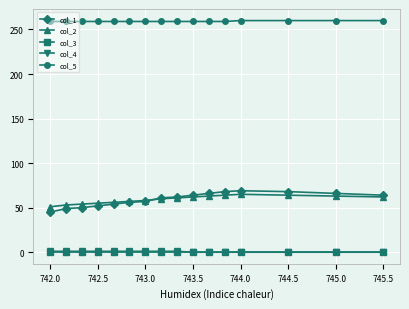

Which series has the largest range (max minus min)?

col_1